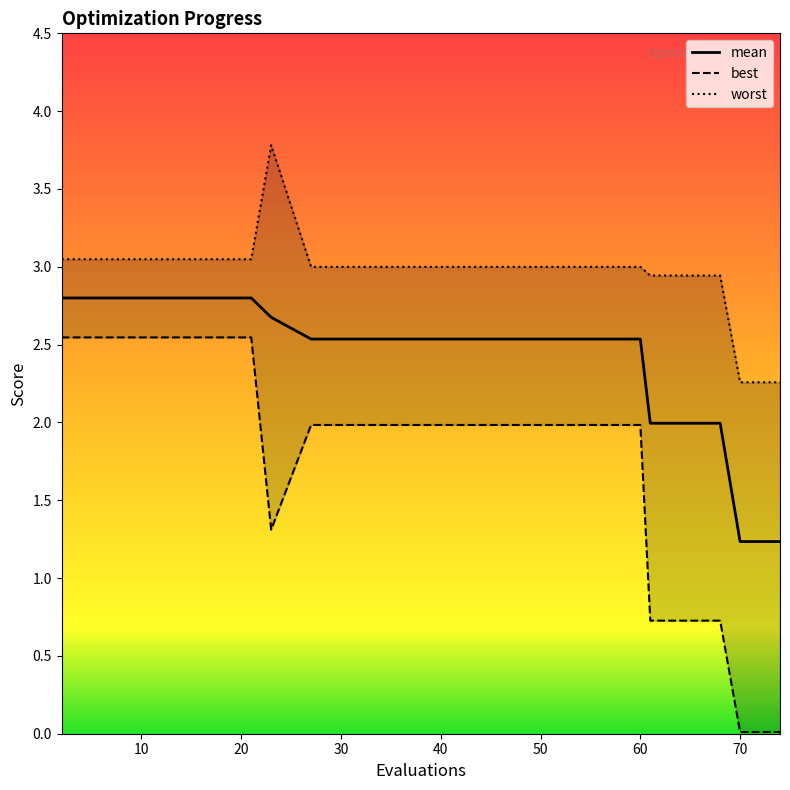

What is the lowest value of the mean series?

1.2